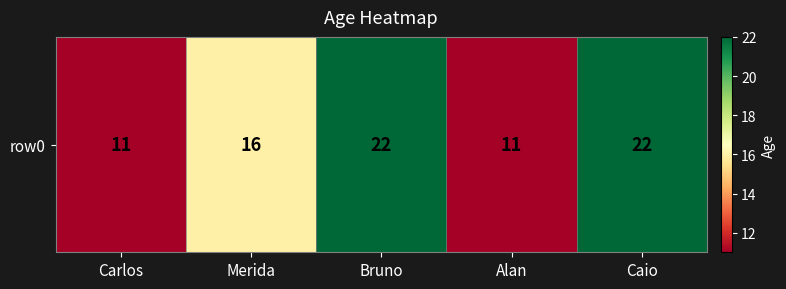

Approximately how many times larger is the value at Caio compared to Carlos?

2.0